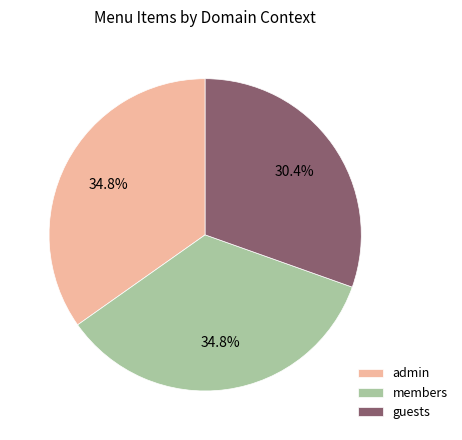

To the nearest percent, what percentage of the pie is guests?

30%